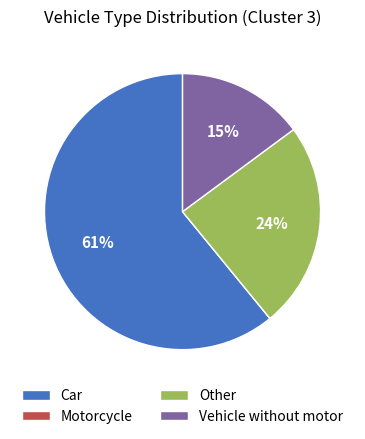

To the nearest percent, what is the difference between the Vehicle without motor and Other slice percentages?

9%